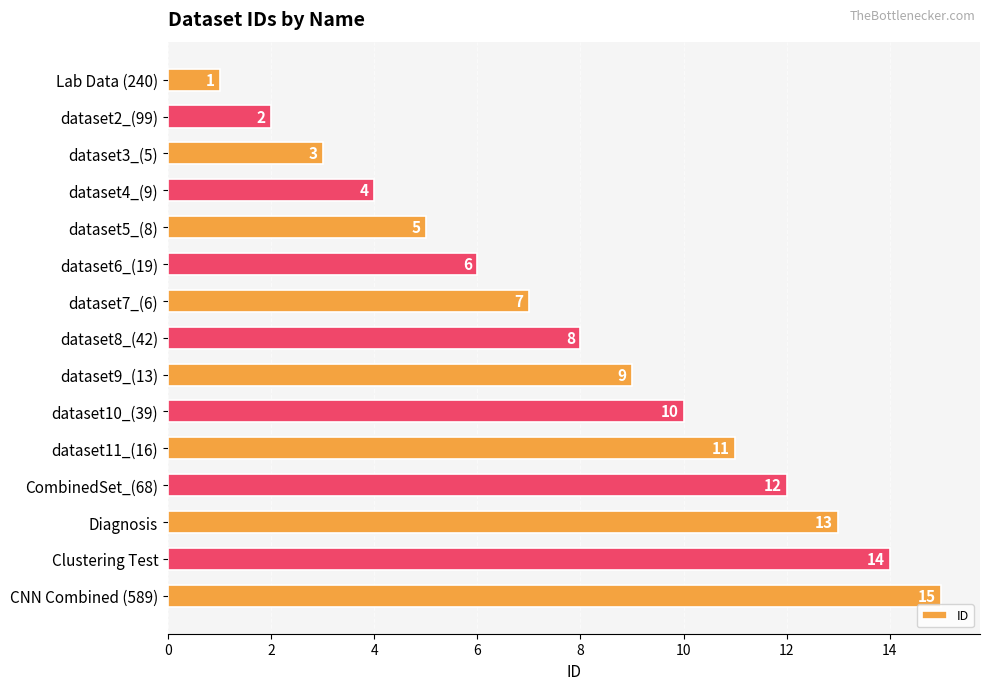

What is the average value?

8